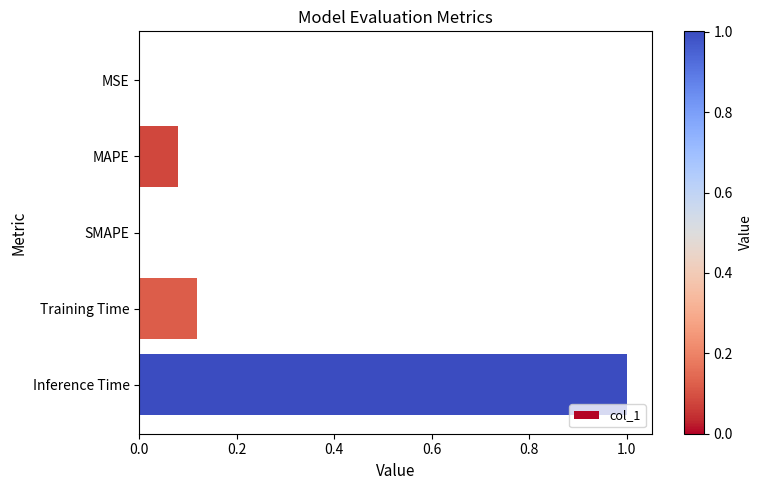

At which category does the chart reach its peak across all series?

Inference Time